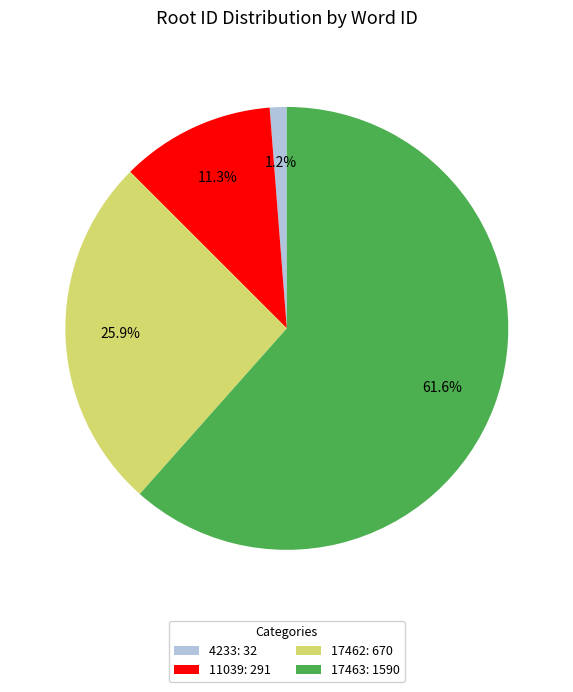

Rank the categories by value from highest to lowest.

17463, 17462, 11039, 4233